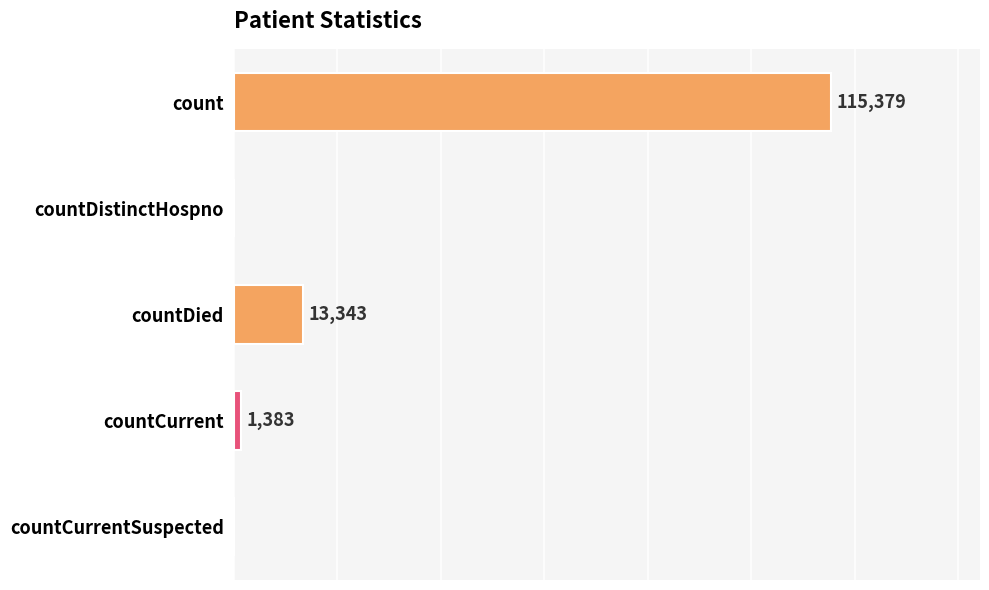

Between countCurrent and countDistinctHospno, which is larger?

countCurrent